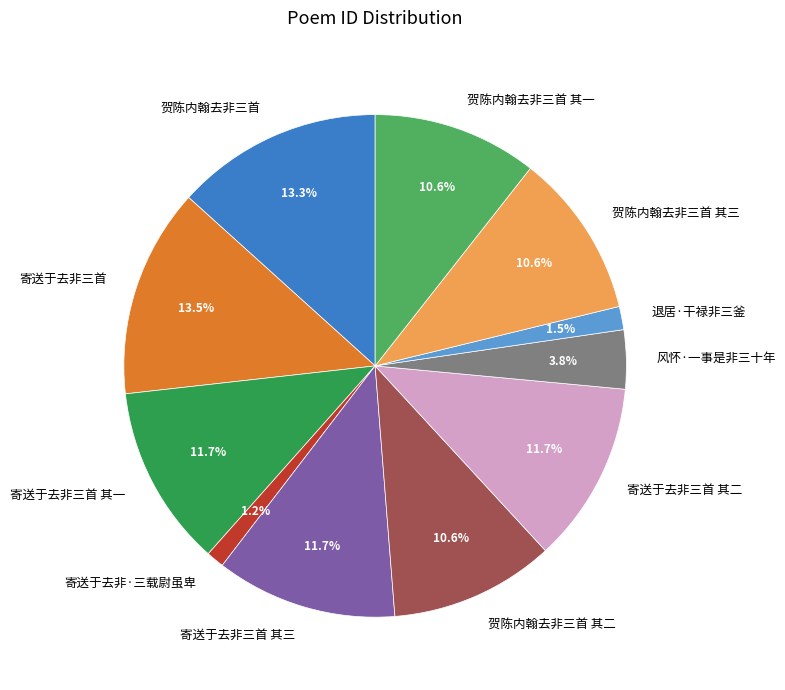

What is the ratio of the value at 风怀·一事是非三十年 to the value at 寄送于去非三首 其二?

0.3